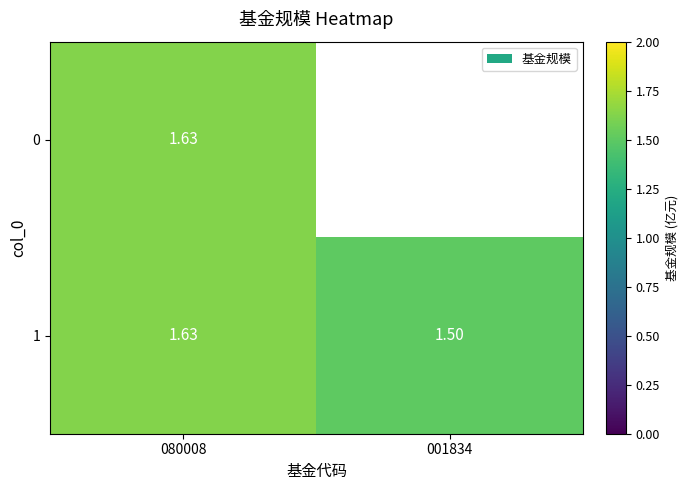

Is the value of 1 at 001834 greater than the value of 0 at 080008?

No